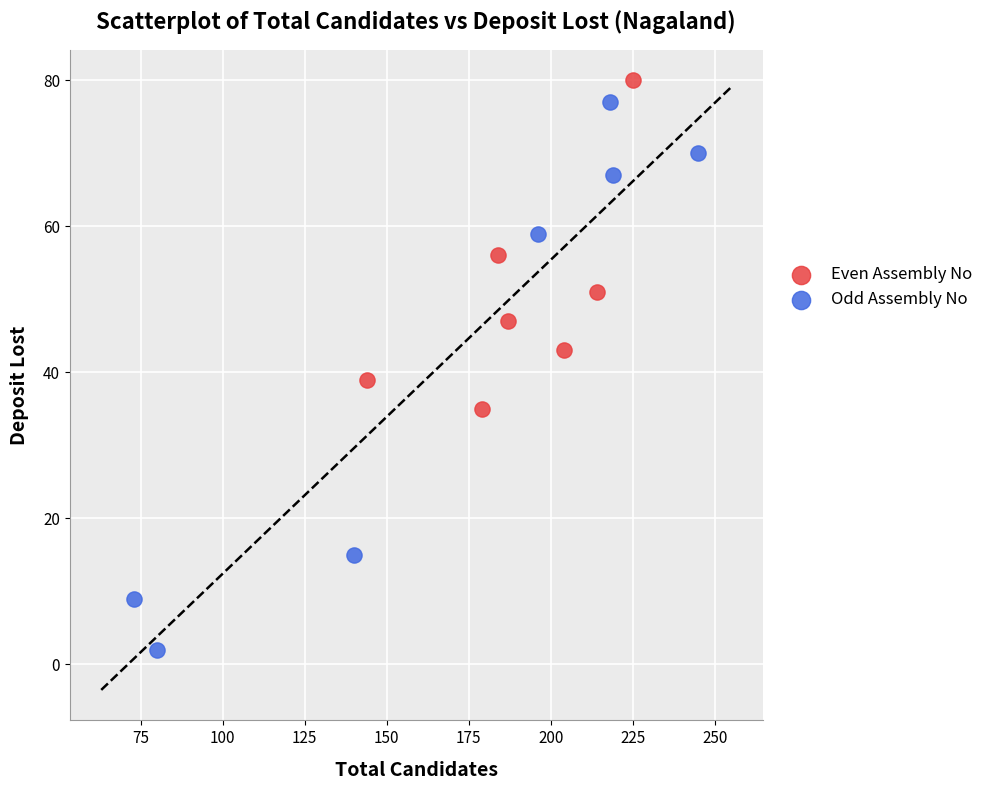

Which series contains the lowest Y value?

Odd Assembly No